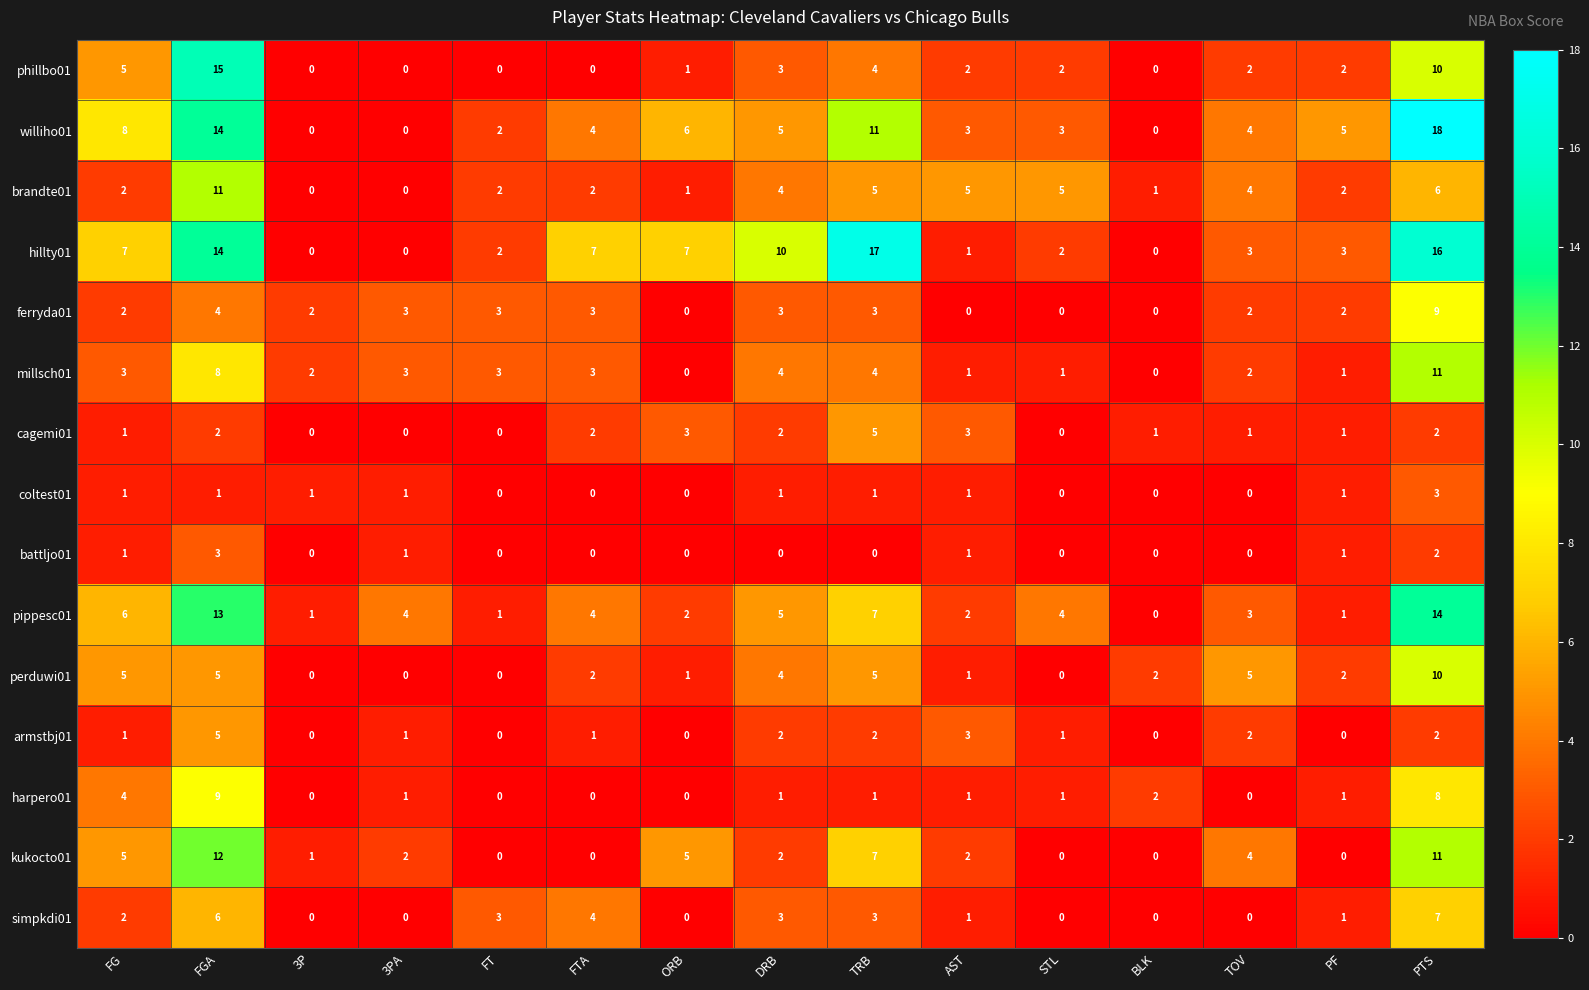

Which series changed the most between 3P and TRB?

hillty01